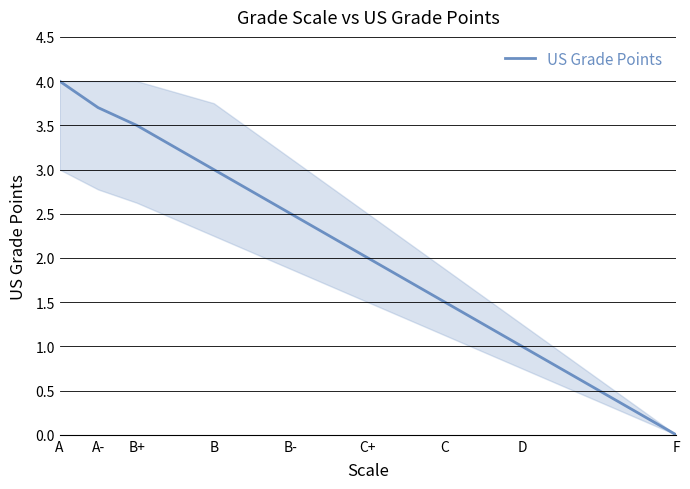

Reading left to right, extract all data points from this chart.

4.0	3.7	3.5	3.0	2.5	2.0	1.5	1.0	0.0